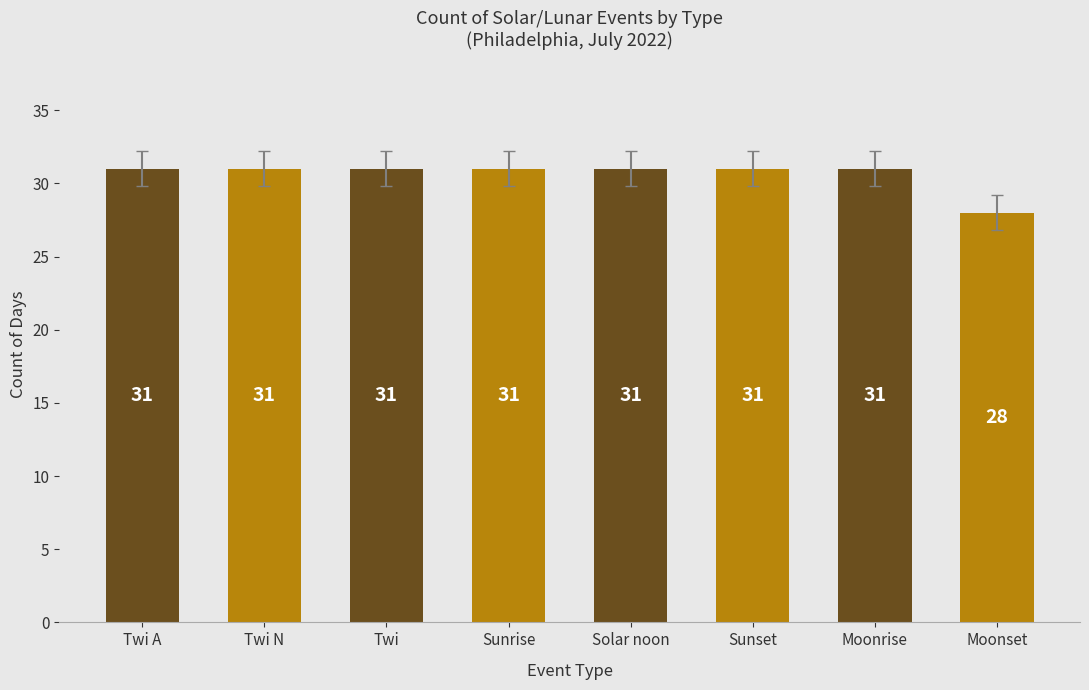

Reading left to right, transcribe all the data shown in this chart.

Twi A=31	Twi N=31	Twi=31	Sunrise=31	Solar noon=31	Sunset=31	Moonrise=31	Moonset=28